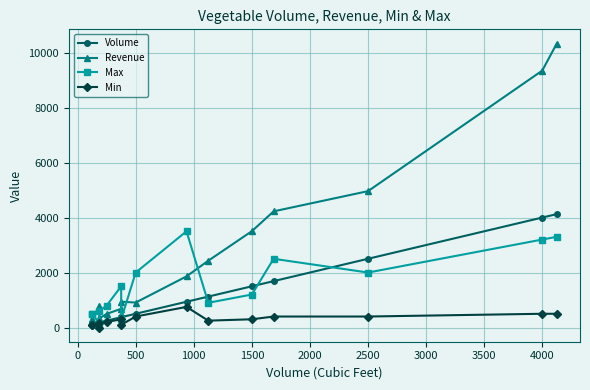

How many distinct data groups are displayed?

4